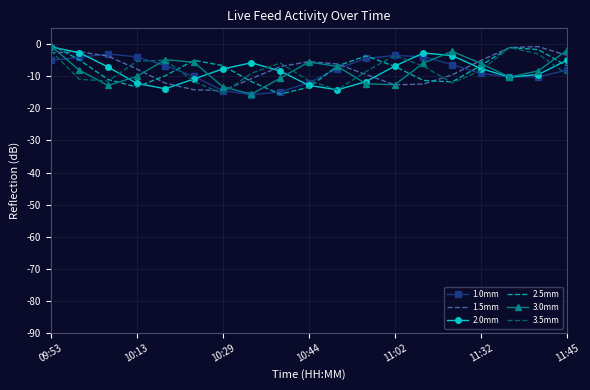

What is the minimum value shown in the chart?

-15.7